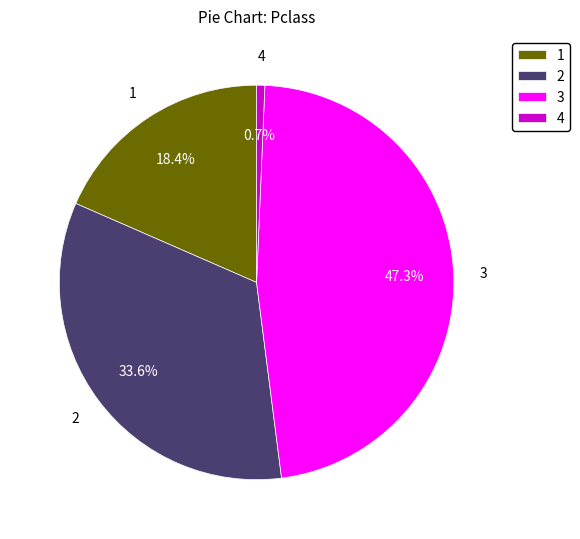

What is the smallest slice in the pie chart?

4